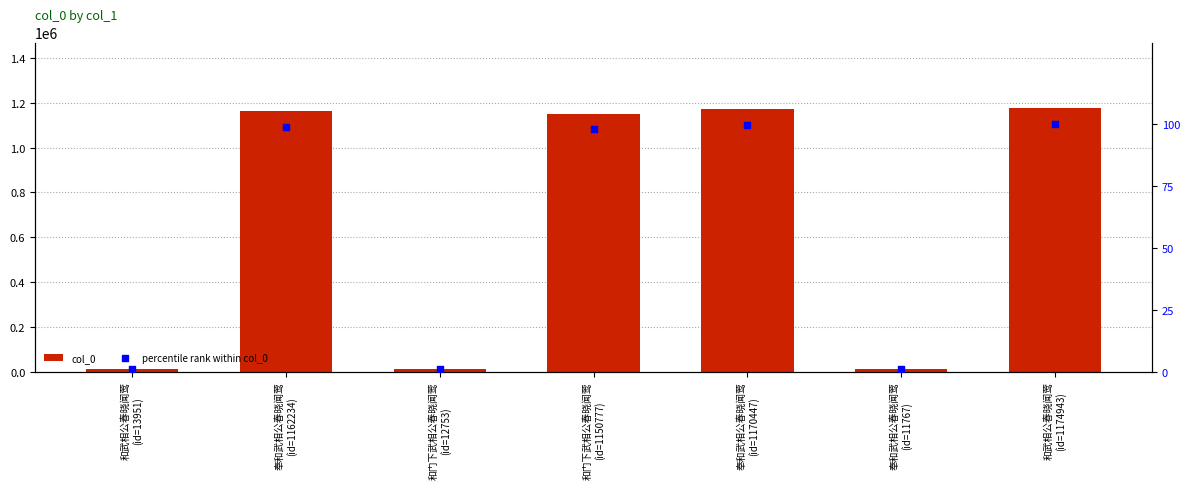

Which series has the largest Y range (max minus min)?

col_0